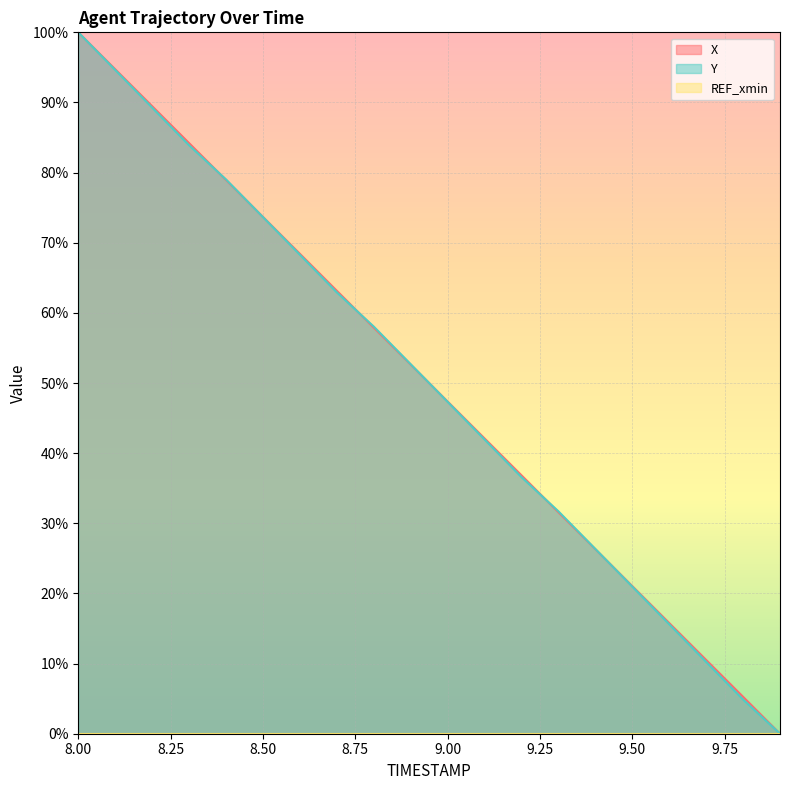

Which has a higher value, 8.1 or 9.0?

8.1